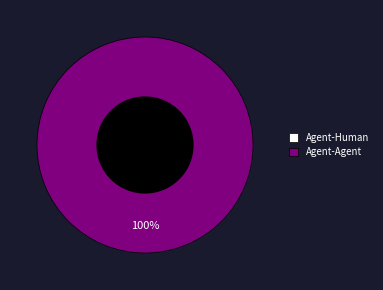

Is it true that Agent-Agent is 99% of the pie?

False